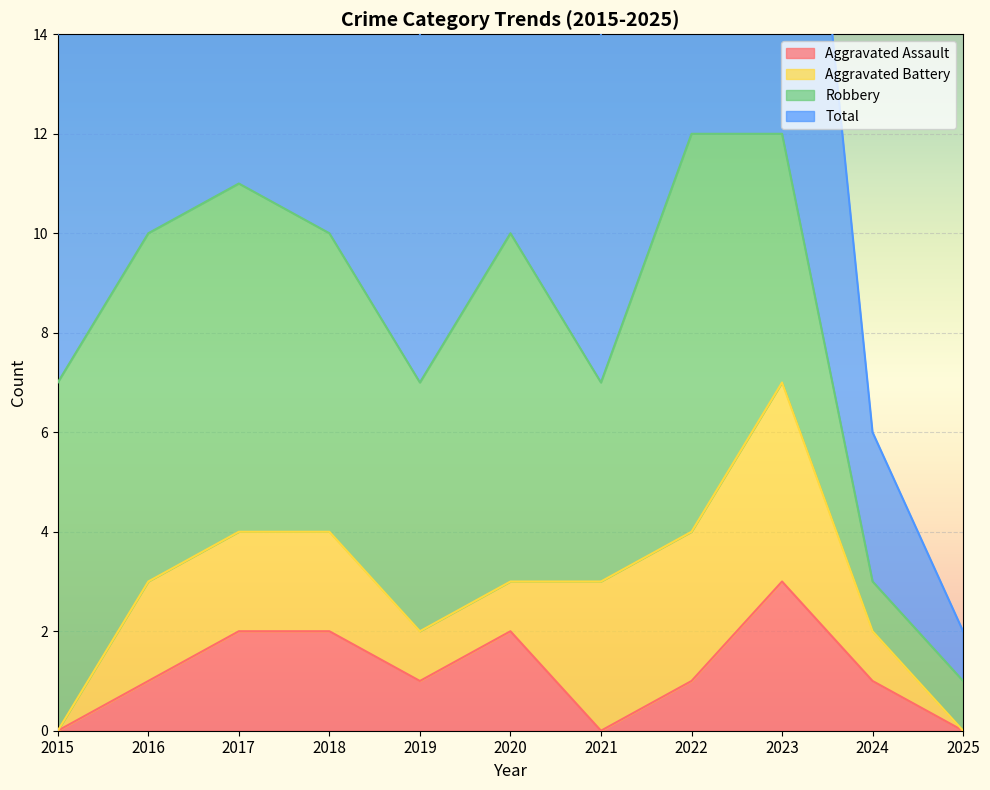

How many interior local valleys does the Total series have?

2